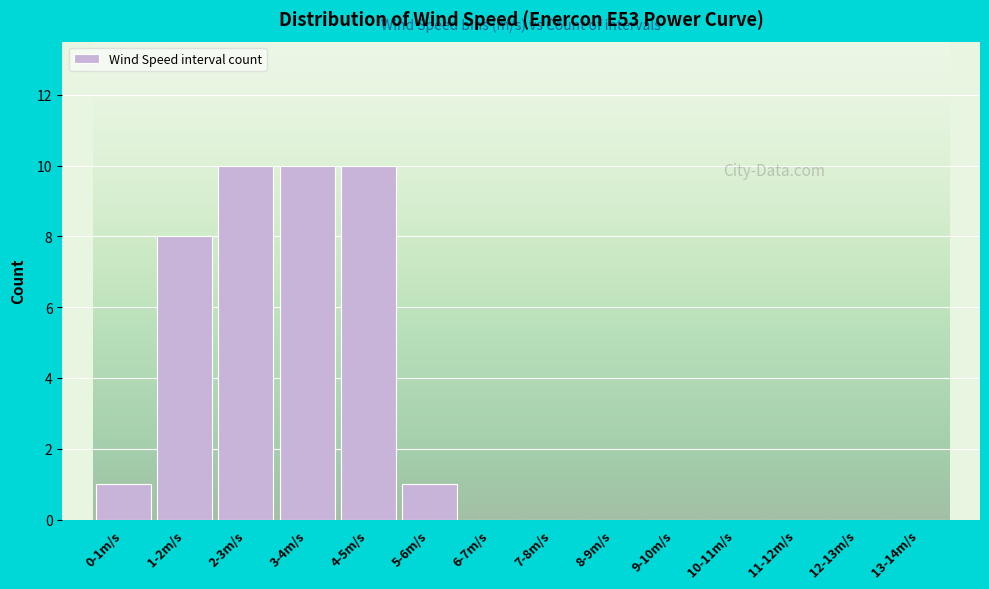

Reading left to right, extract all data points from this chart.

0-1m/s=1	1-2m/s=8	2-3m/s=10	3-4m/s=10	4-5m/s=10	5-6m/s=1	6-7m/s=0	7-8m/s=0	8-9m/s=0	9-10m/s=0	10-11m/s=0	11-12m/s=0	12-13m/s=0	13-14m/s=0